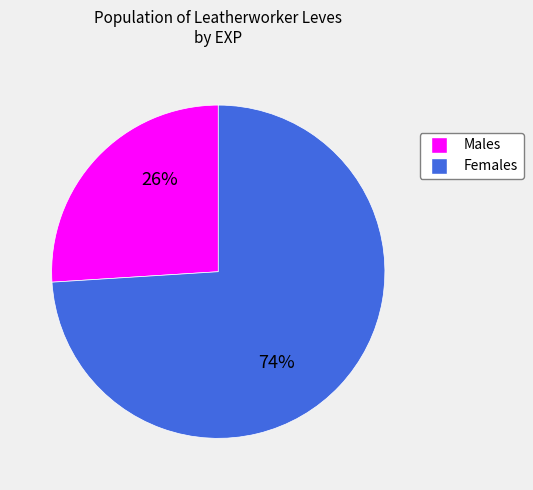

To the nearest percent, what is the difference between the largest and smallest slice percentages?

48%